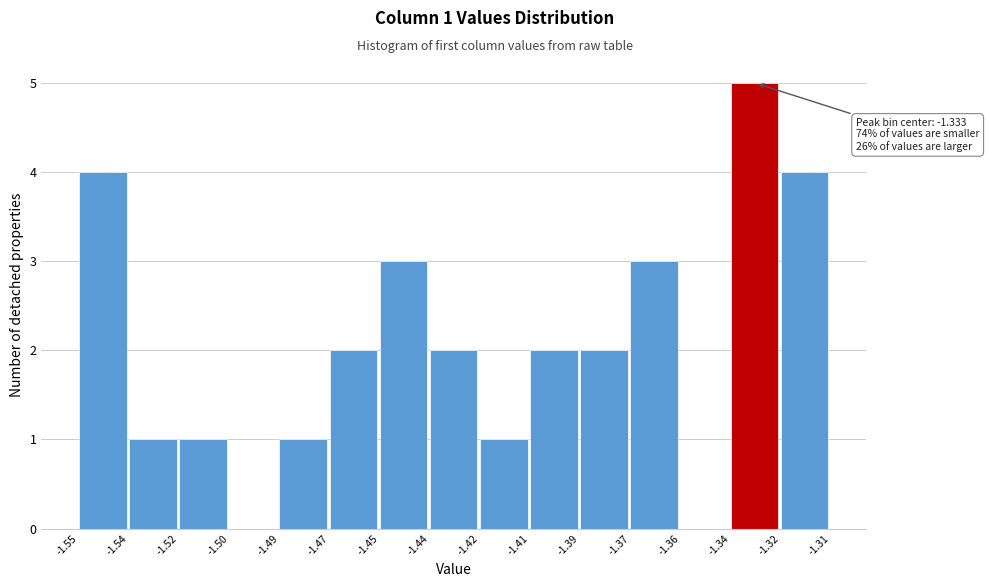

Reading left to right, list all the values displayed in this chart.

-1.55=4	-1.54=1	-1.52=1	-1.50=0	-1.49=1	-1.47=2	-1.45=3	-1.44=2	-1.42=1	-1.41=2	-1.39=2	-1.37=3	-1.36=0	-1.34=5	-1.32=4